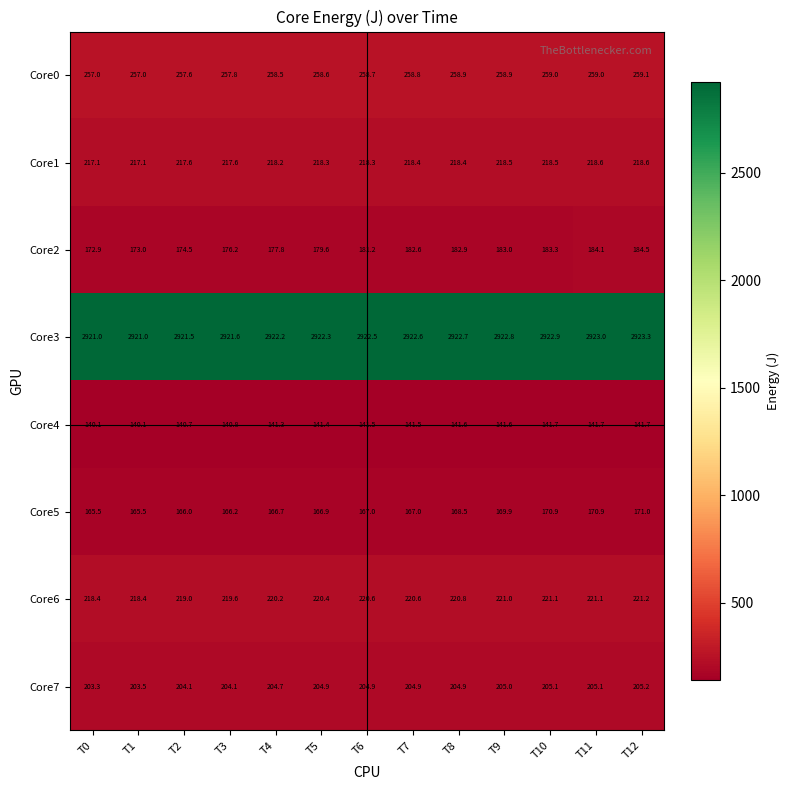

Rank the series at T5 from highest to lowest value.

Core3, Core0, Core6, Core1, Core7, Core2, Core5, Core4